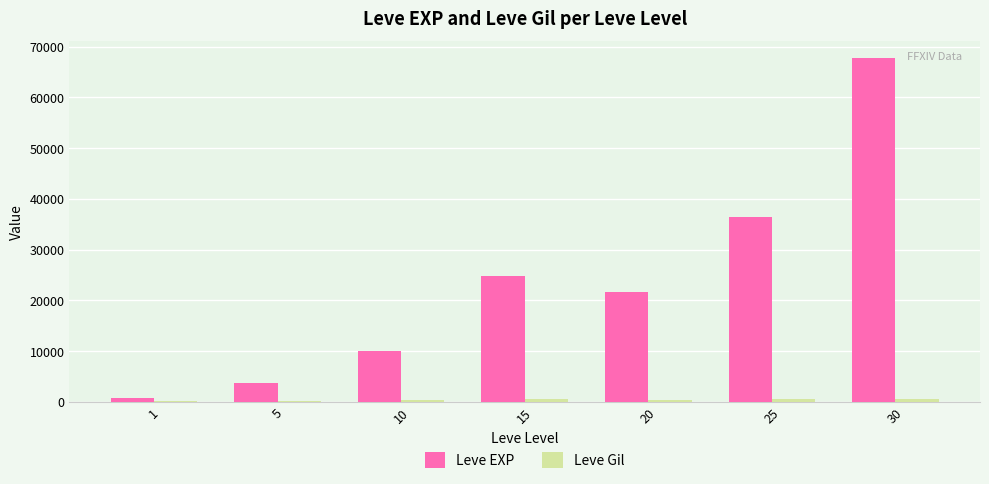

What is the greatest value displayed?

67730